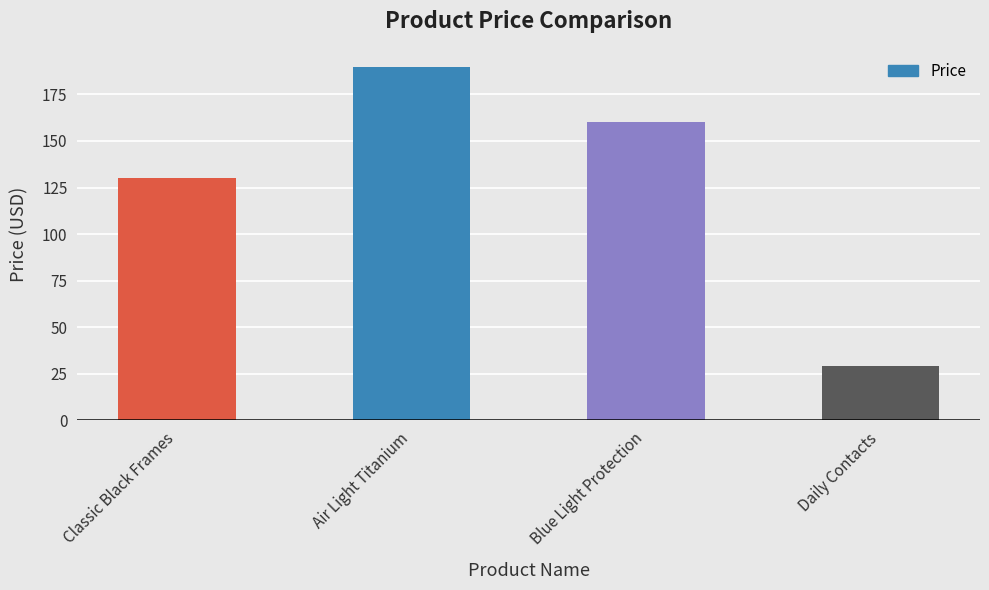

Rank the categories by value from lowest to highest.

Daily Contacts, Classic Black Frames, Blue Light Protection, Air Light Titanium